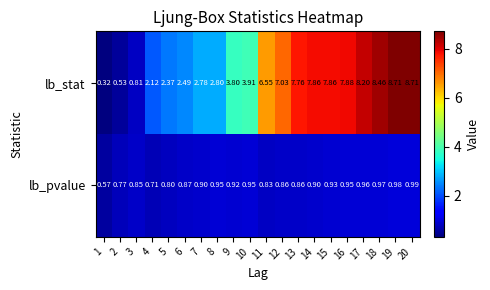

Is the value of lb_stat at 13 greater than the value of lb_pvalue at 19?

Yes